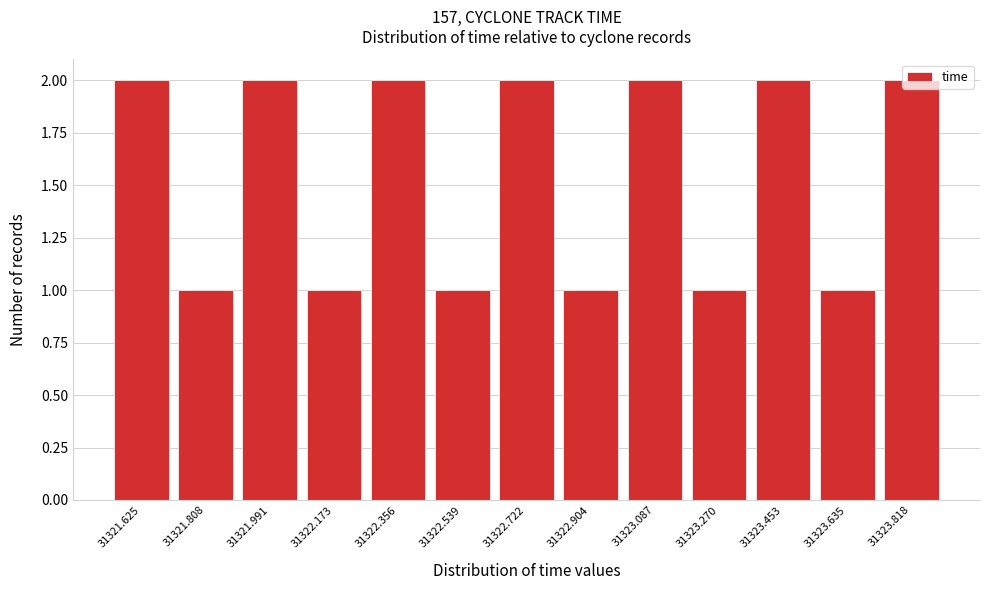

What is the label of the 3rd bar from the left?

31321.991